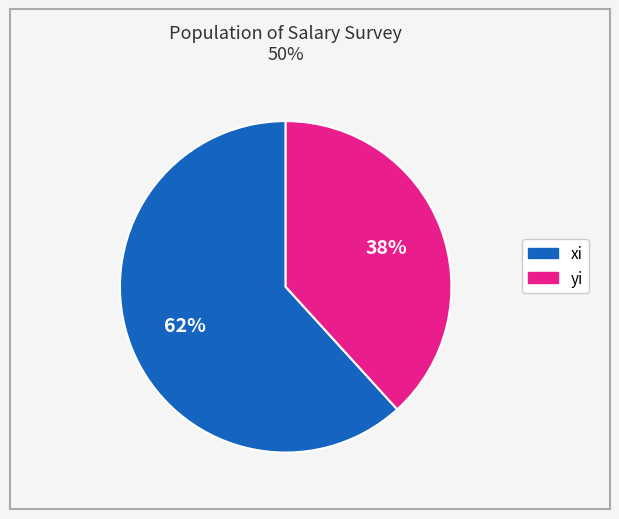

What percentage is the xi slice, to the nearest percent?

62%